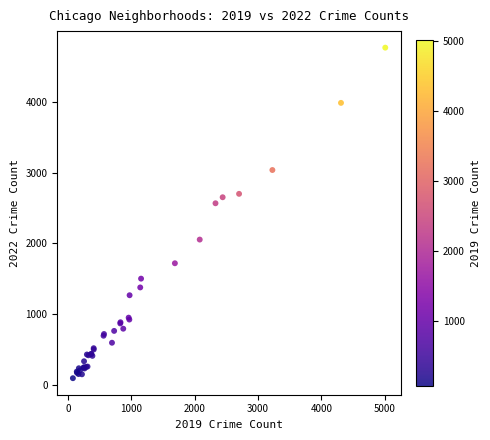

What Y value in the scatter plot is closest to 2430?

2566